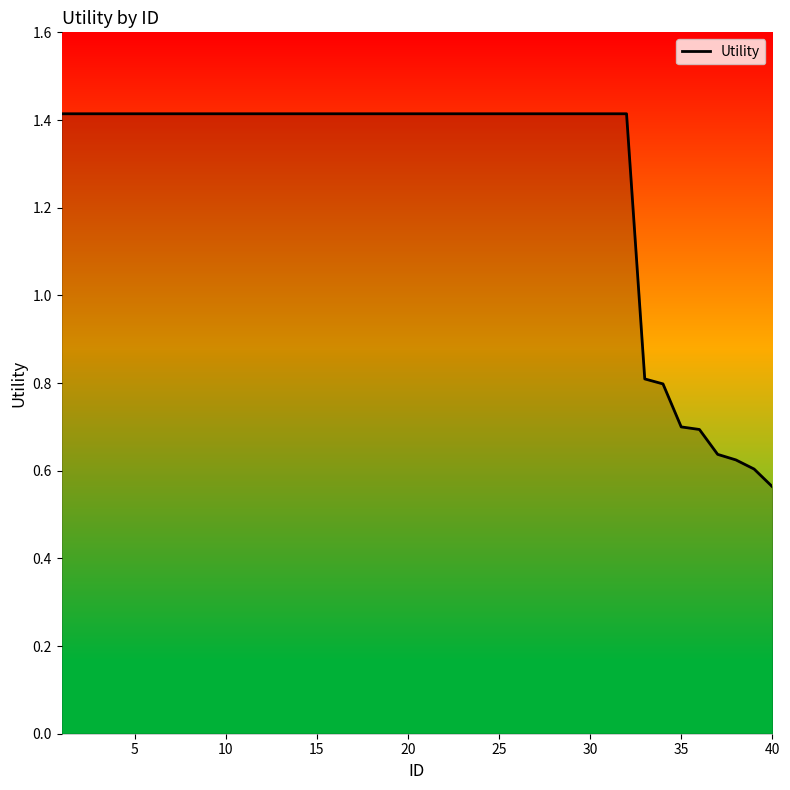

What is the maximum value shown in the chart?

1.4